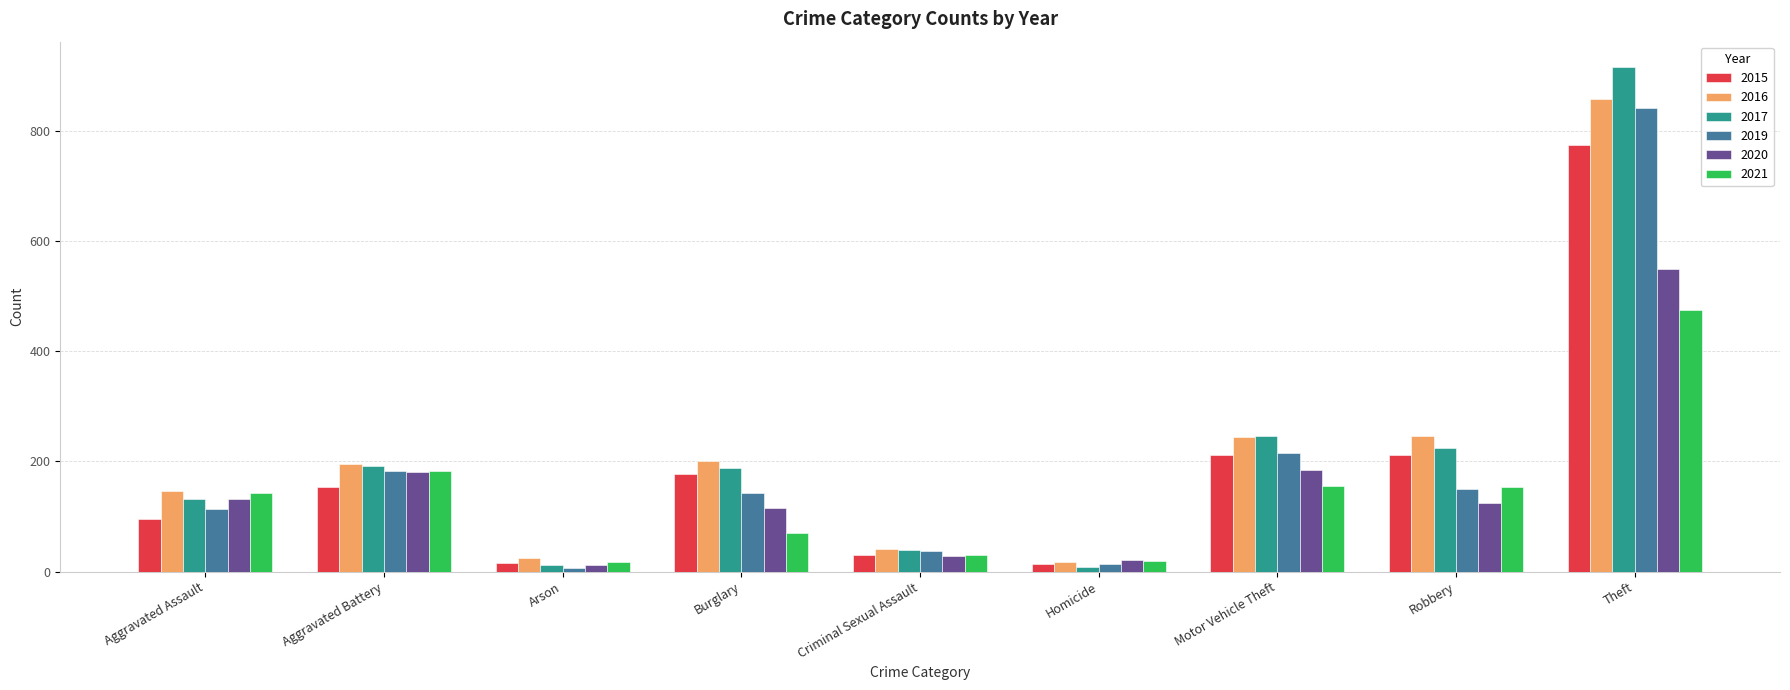

What is the sum of the 2019 values at Aggravated Assault and Motor Vehicle Theft?

329